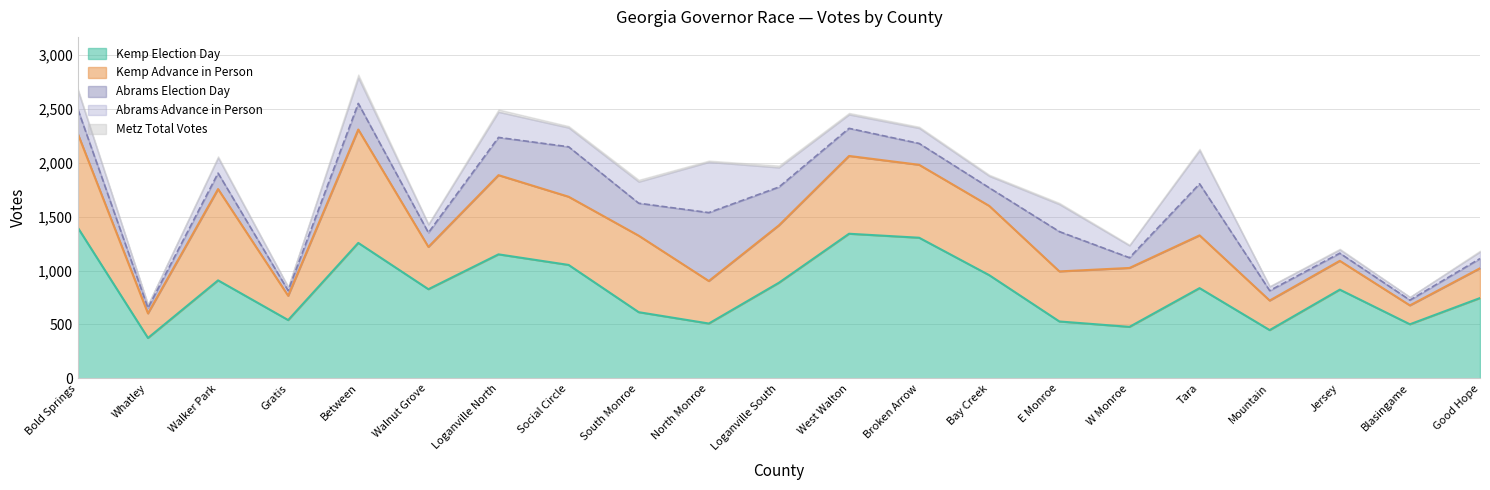

Is the value of Kemp Election Day at West Walton greater than the value of Abrams Election Day at Gratis?

Yes